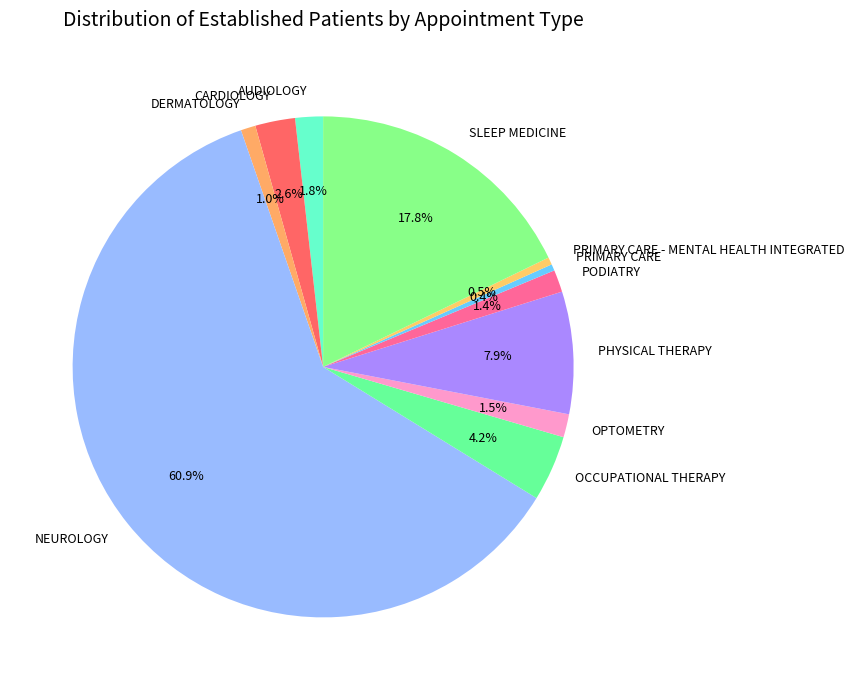

To the nearest percent, what is the average slice percentage?

9%